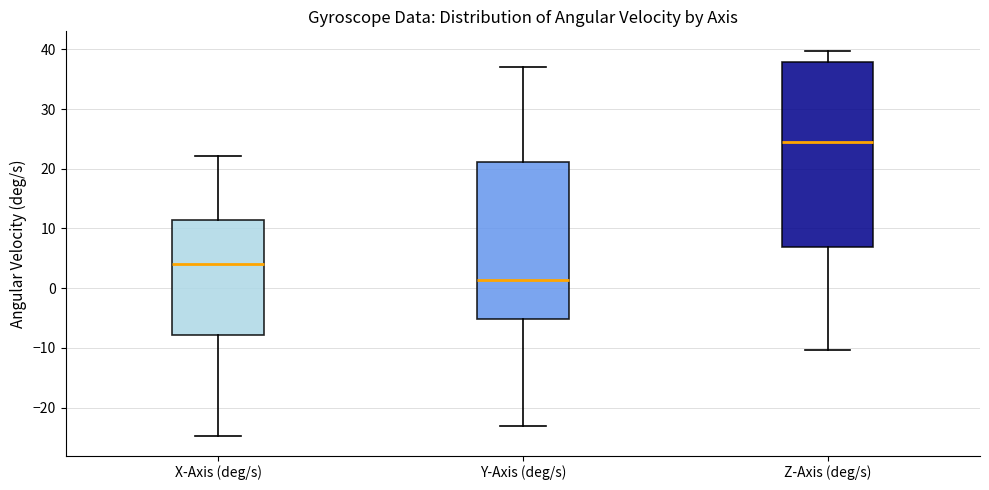

Reading left to right, transcribe this box plot: for each box, give where its median line is, the range the box spans, and where its two whiskers end, as read against the y-axis. The values are not printed on the chart, so give them approximately, as read against the axis.

X-Axis (deg/s): median 4, box -8 to 11, whiskers -25 to 22
Y-Axis (deg/s): median 1, box -5 to 21, whiskers -23 to 37
Z-Axis (deg/s): median 24, box 7 to 38, whiskers -10 to 40